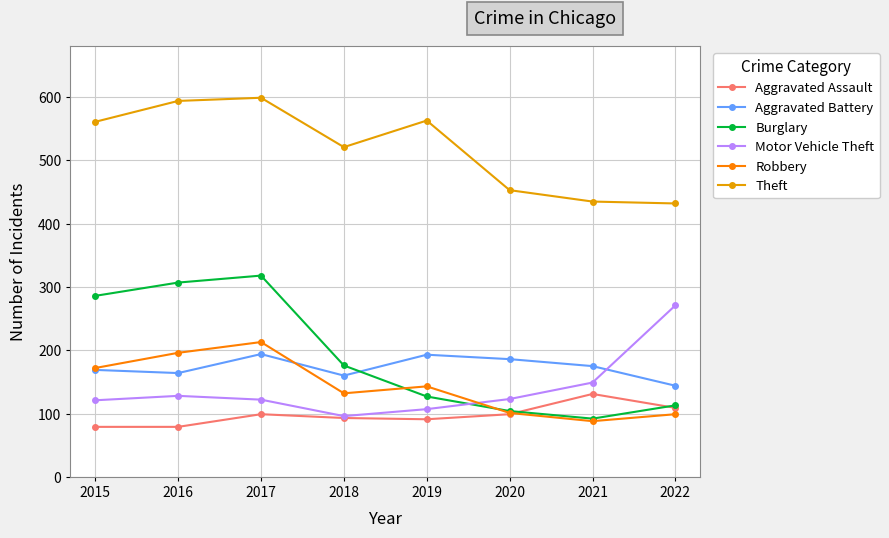

What is the sum of all Motor Vehicle Theft values?

1117